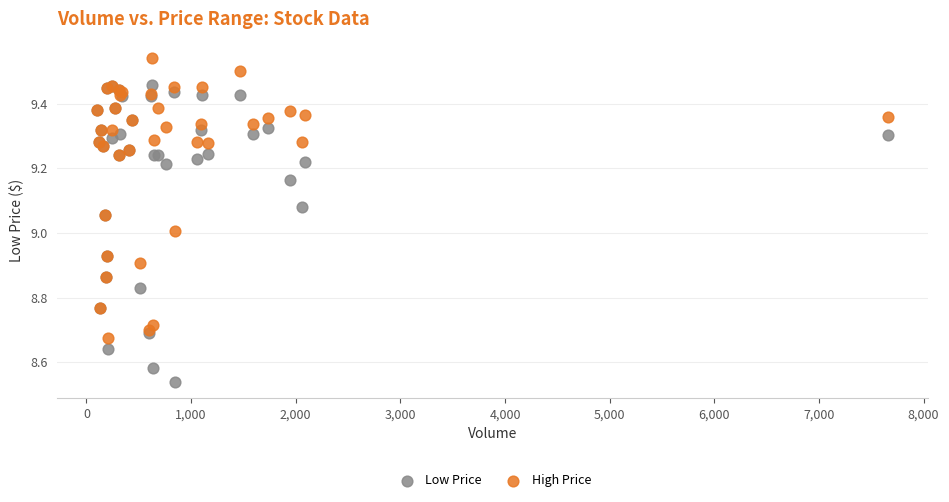

Which series has the largest Y range (max minus min)?

Low Price